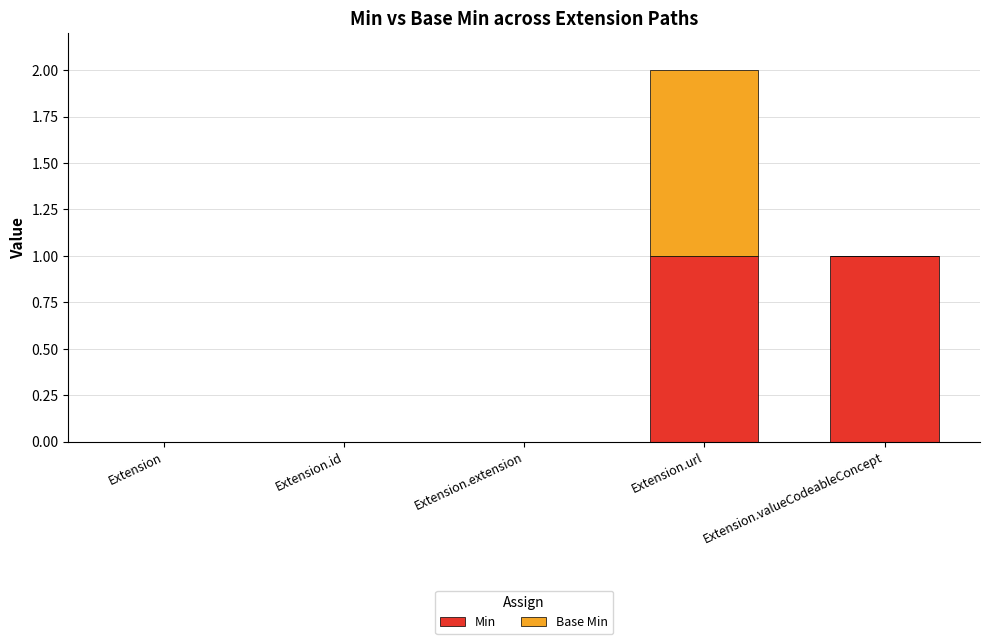

How many categories are shown in the chart?

5